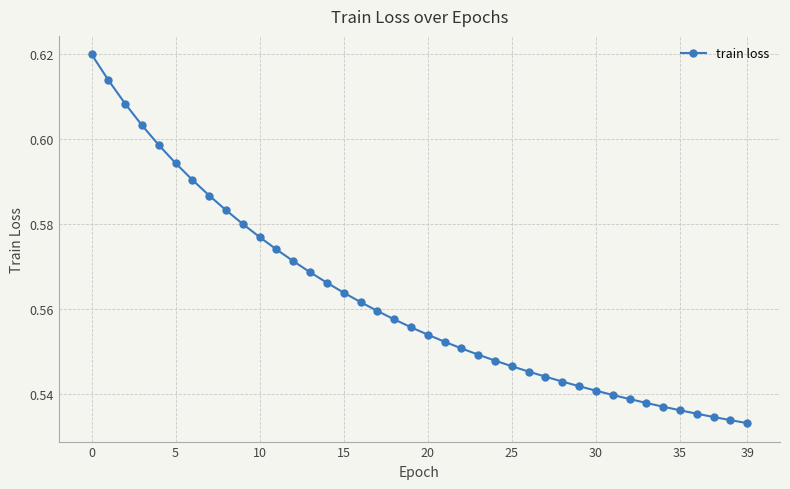

What is the sum of all values?

22.5